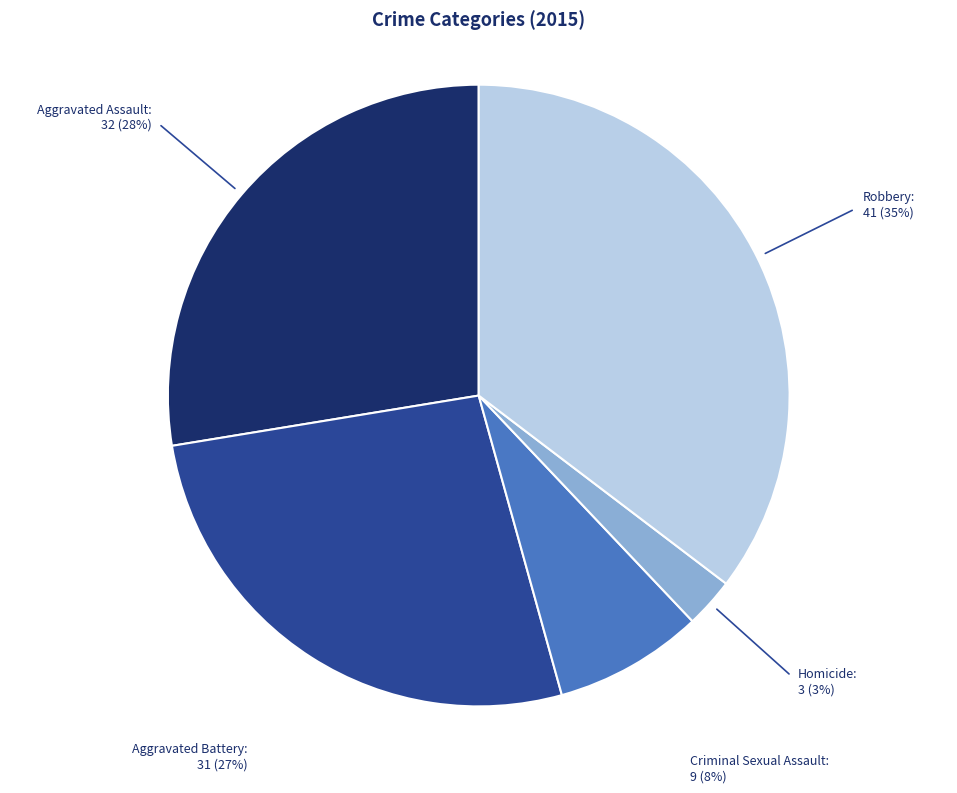

Is there a majority slice in this chart?

No